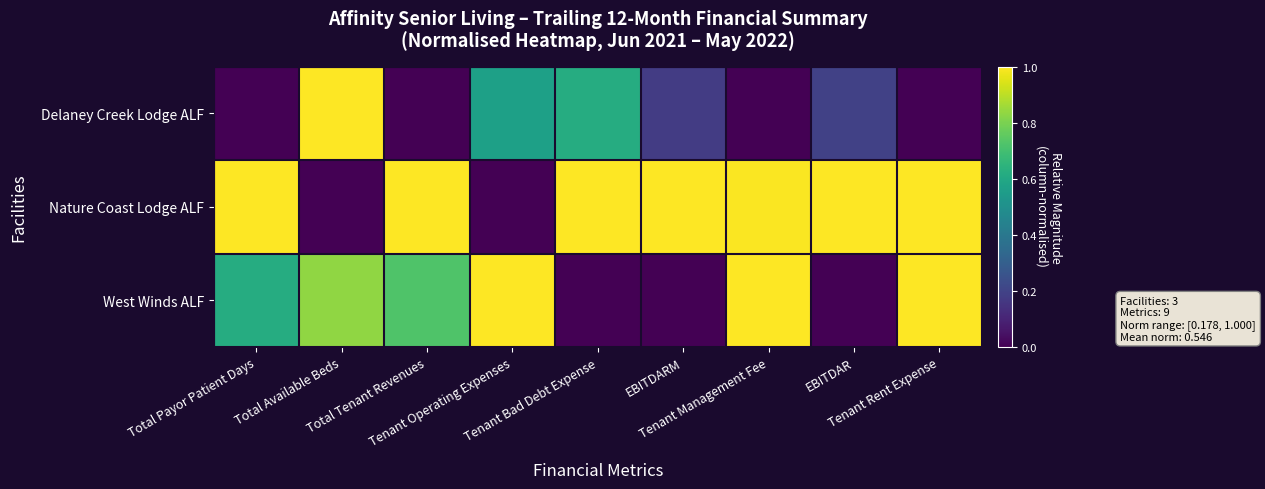

At which category does the chart reach its minimum across all series?

Total Payor Patient Days